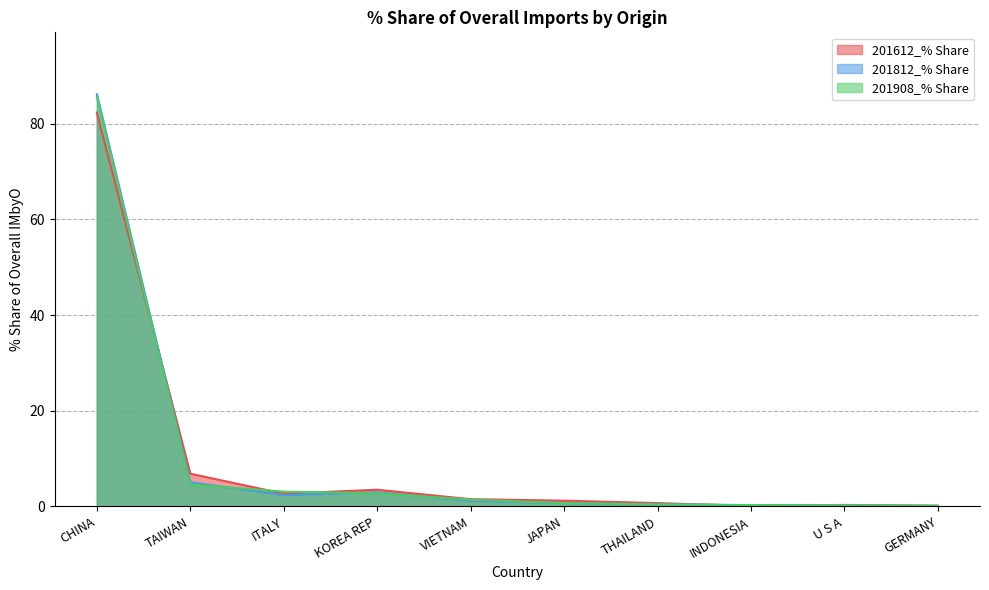

Is it true that 201612_% Share equals 5.3 at KOREA REP?

False